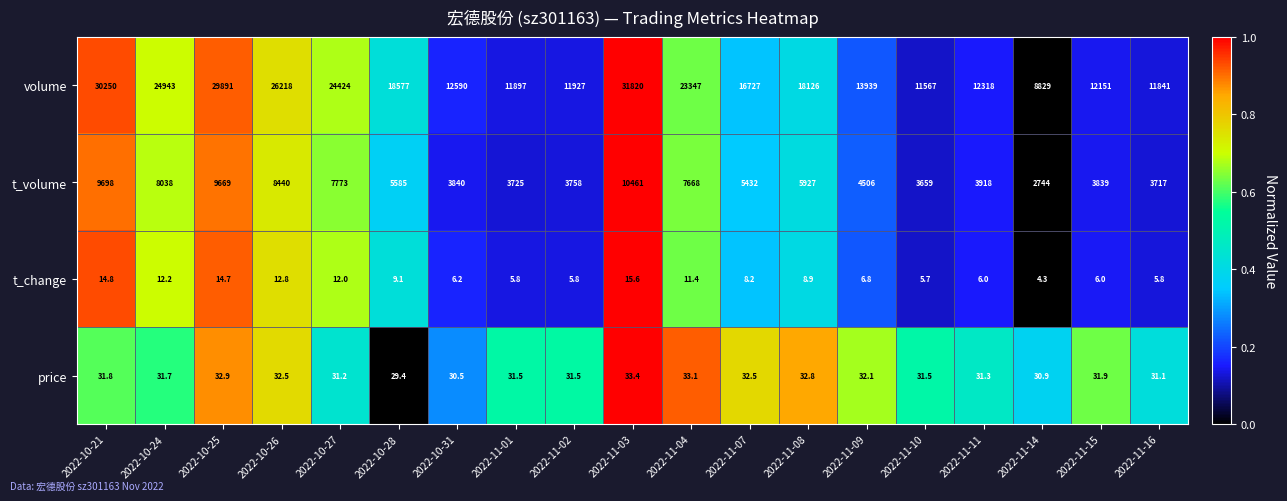

What is the greatest value displayed?

31820.0